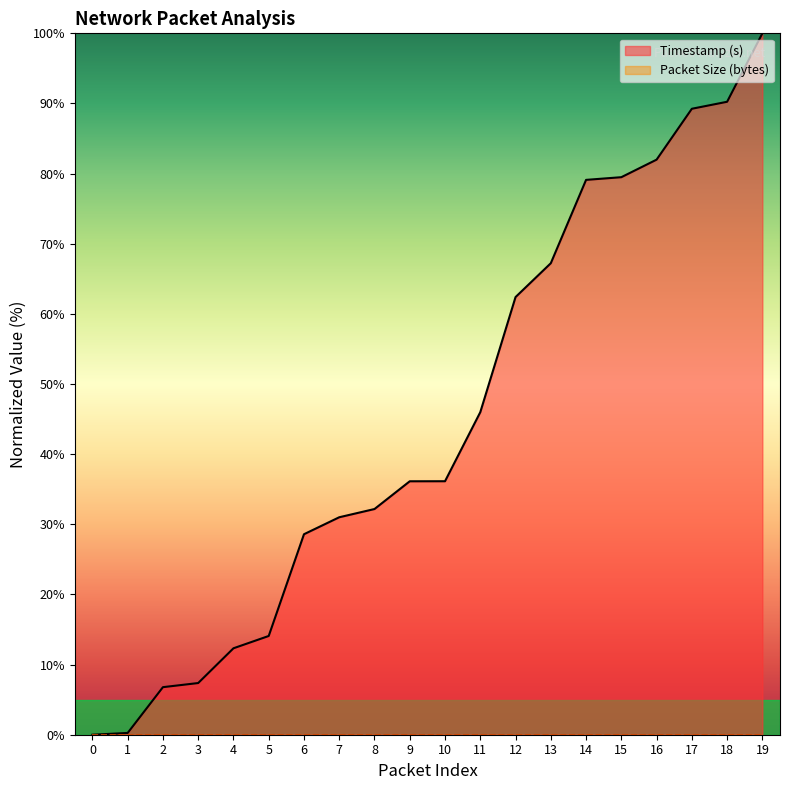

What is the sum of all values?

900.5